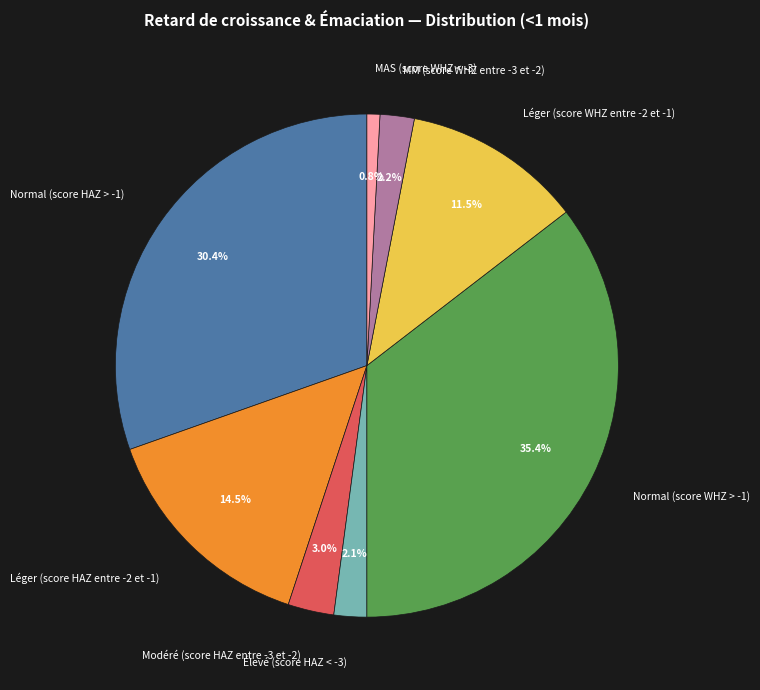

Does any single category account for the majority?

No